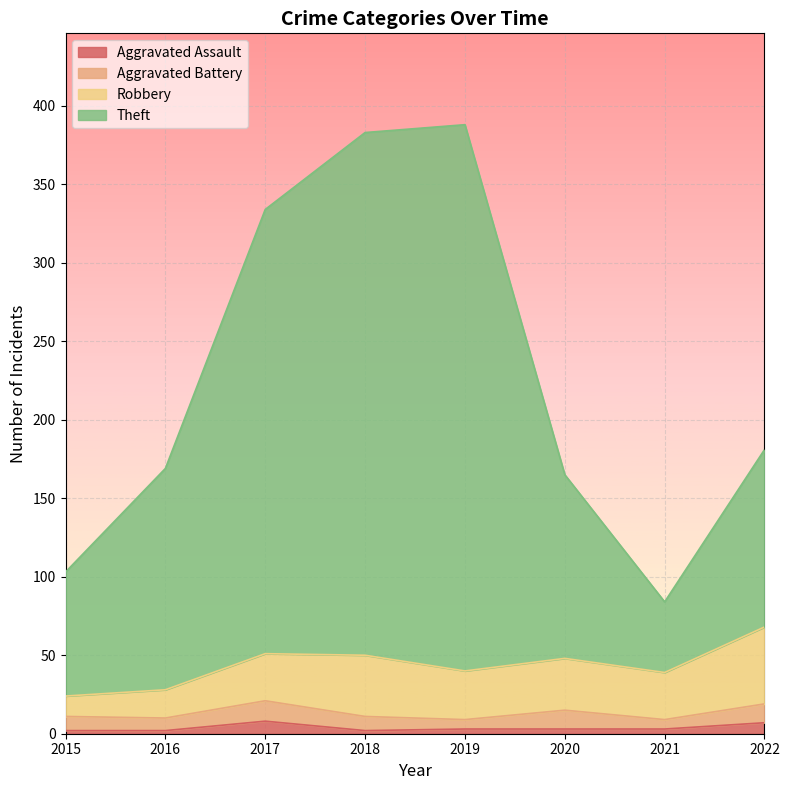

True or false: Aggravated Assault has a value of 12 at 2022.

False